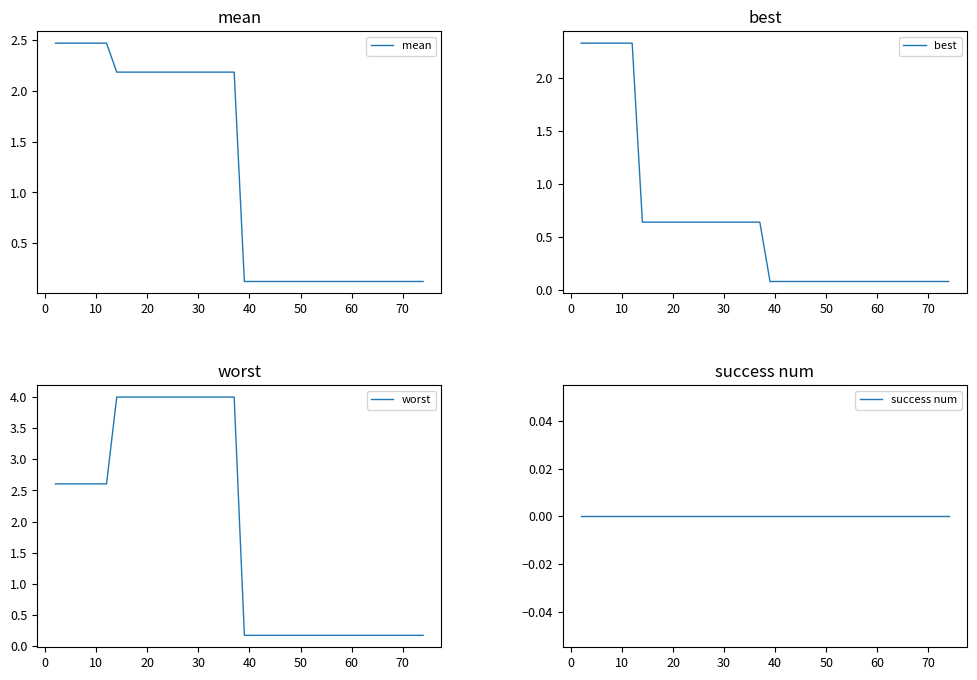

What is the highest value of the worst series?

4.0